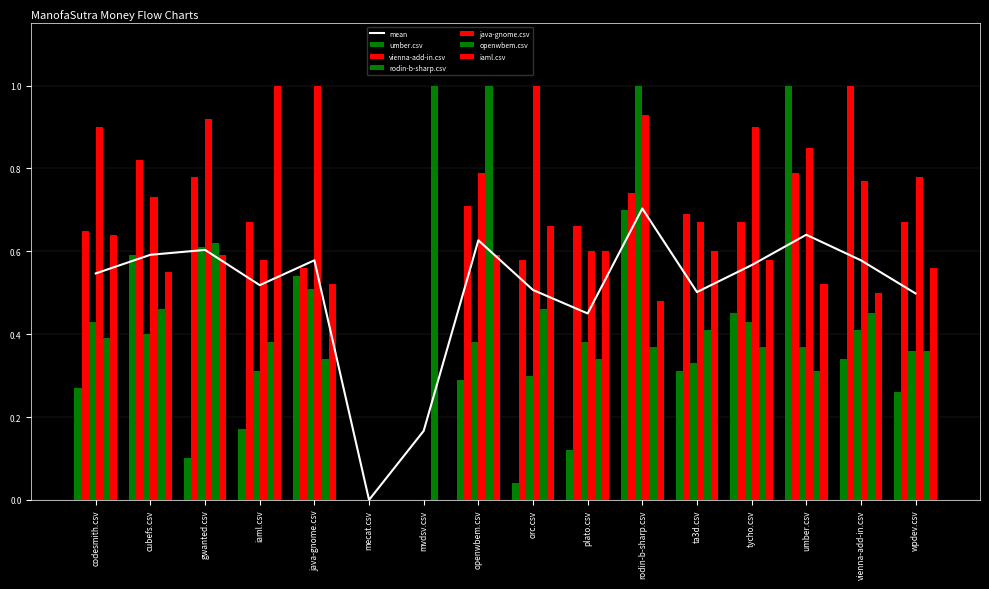

Reading left to right, transcribe all the data shown in this chart.

umber.csv: 0.3	0.6	0.1	0.2	0.5	0.0	0.0	0.3	0.0	0.1	0.7	0.3	0.5	1.0	0.3	0.3
vienna-add-in.csv: 0.7	0.8	0.8	0.7	0.6	0.0	0.0	0.7	0.6	0.7	0.7	0.7	0.7	0.8	1.0	0.7
rodin-b-sharp.csv: 0.4	0.4	0.6	0.3	0.5	0.0	0.0	0.4	0.3	0.4	1.0	0.3	0.4	0.4	0.4	0.4
java-gnome.csv: 0.9	0.7	0.9	0.6	1.0	0.0	0.0	0.8	1.0	0.6	0.9	0.7	0.9	0.8	0.8	0.8
openwbem.csv: 0.4	0.5	0.6	0.4	0.3	0.0	1.0	1.0	0.5	0.3	0.4	0.4	0.4	0.3	0.5	0.4
iaml.csv: 0.6	0.6	0.6	1.0	0.5	0.0	0.0	0.6	0.7	0.6	0.5	0.6	0.6	0.5	0.5	0.6